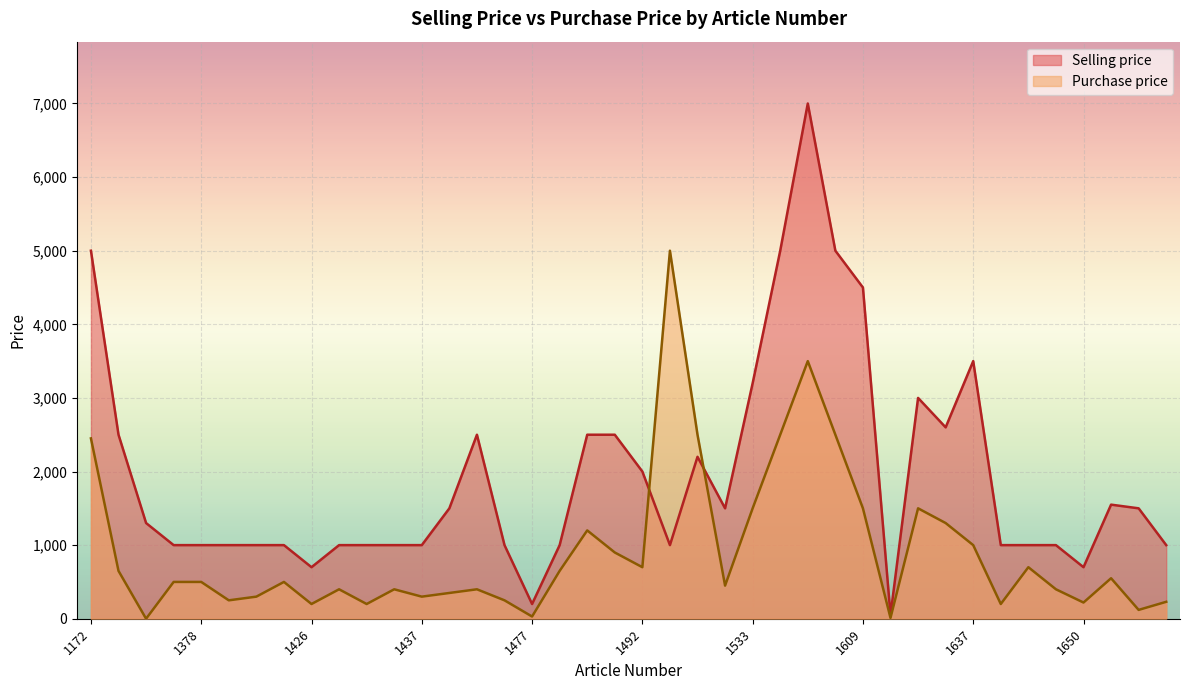

Rank the categories by Purchase price value from lowest to highest.

2590, 1620, 1477, 1748, 1426, 1428, 1638, 1650, 1753, 1413, 1467, 1414, 1437, 1439, 1427, 1429, 1440, 1645, 1522, 1377, 1378, 1420, 1662, 1323, 1479, 1492, 1644, 1490, 1637, 1483, 1627, 1533, 1609, 1621, 1172, 1517, 1587, 1608, 1592, 1512